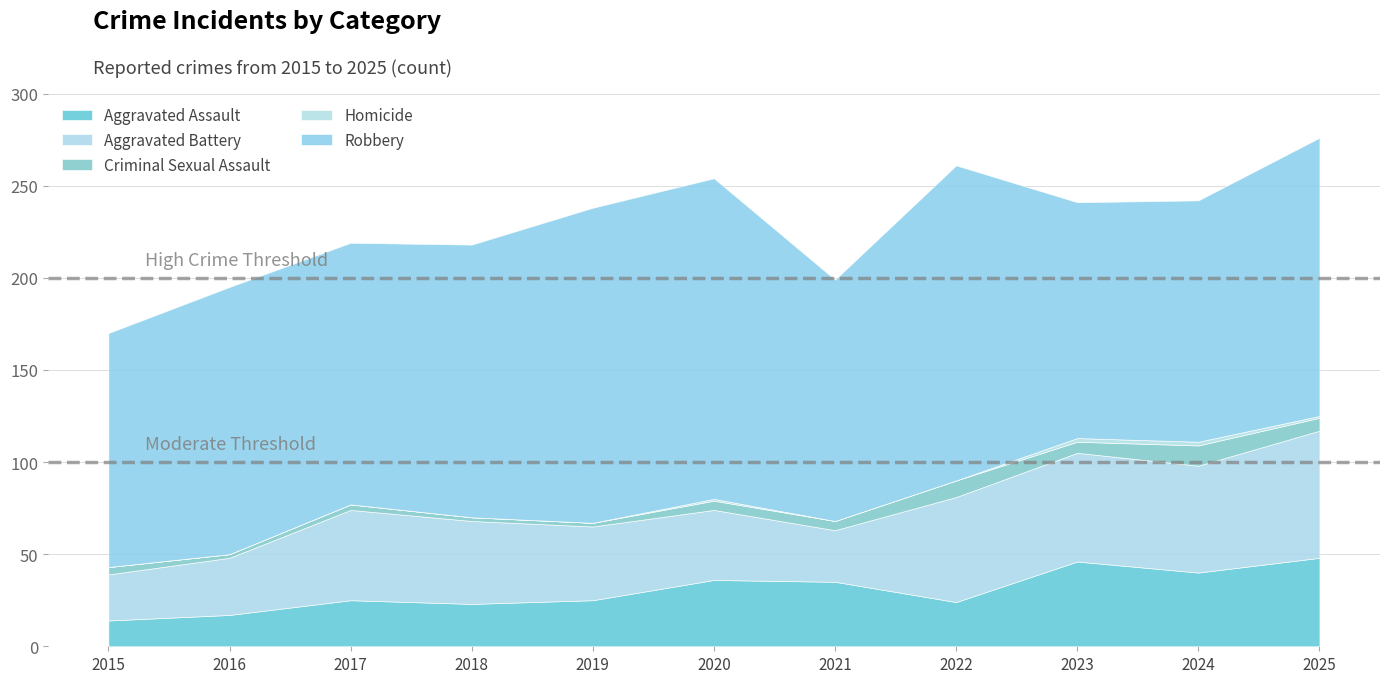

How many data points in Robbery are less than 145?

5